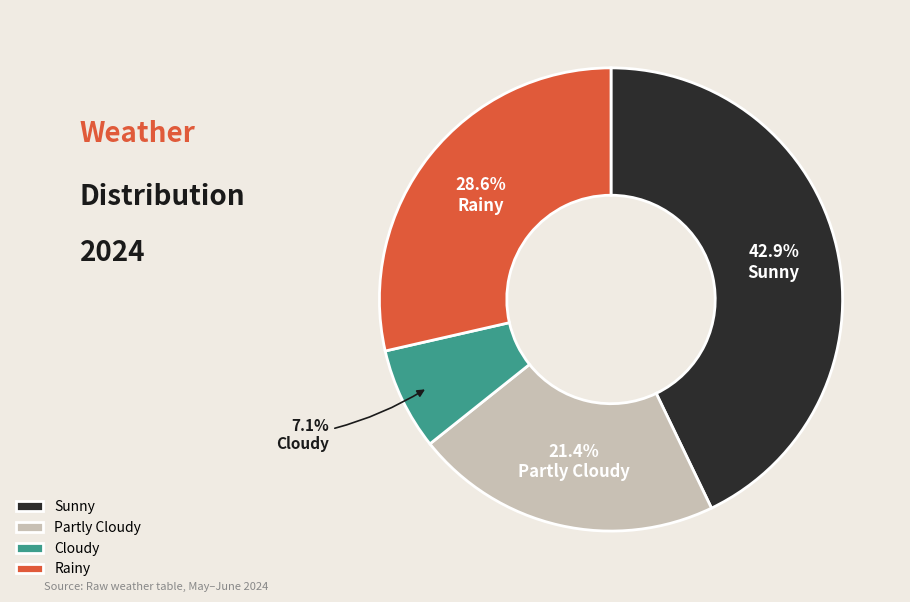

Is there a majority slice in this chart?

No